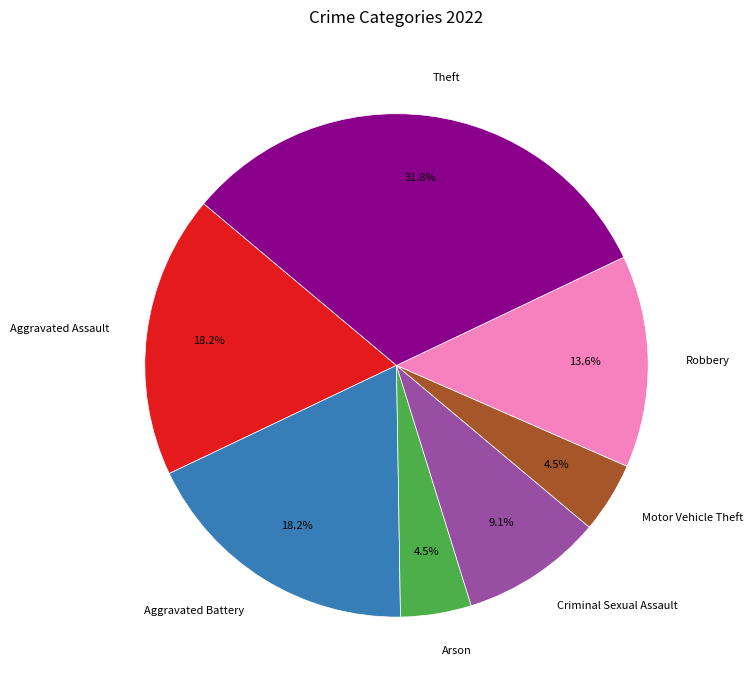

How many slices are in this pie chart?

7